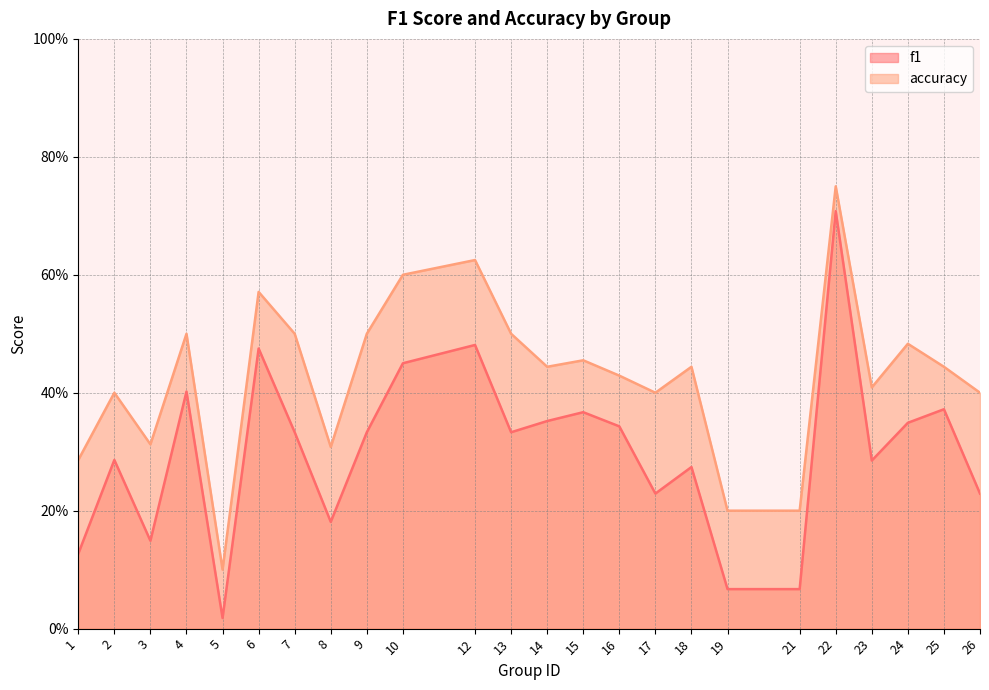

What is the value of the accuracy point at the 11th from the left?

0.6